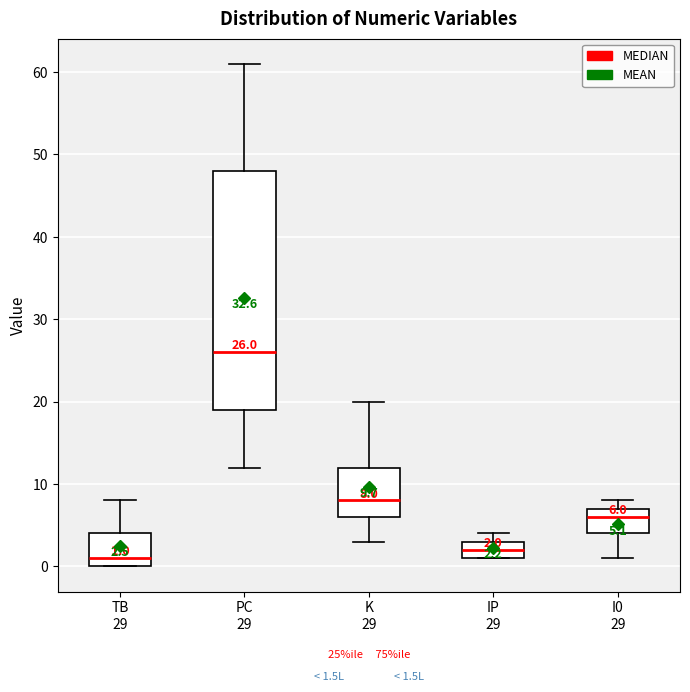

Comparing the boxes themselves (not the whiskers), which one is the tallest?

PC 29